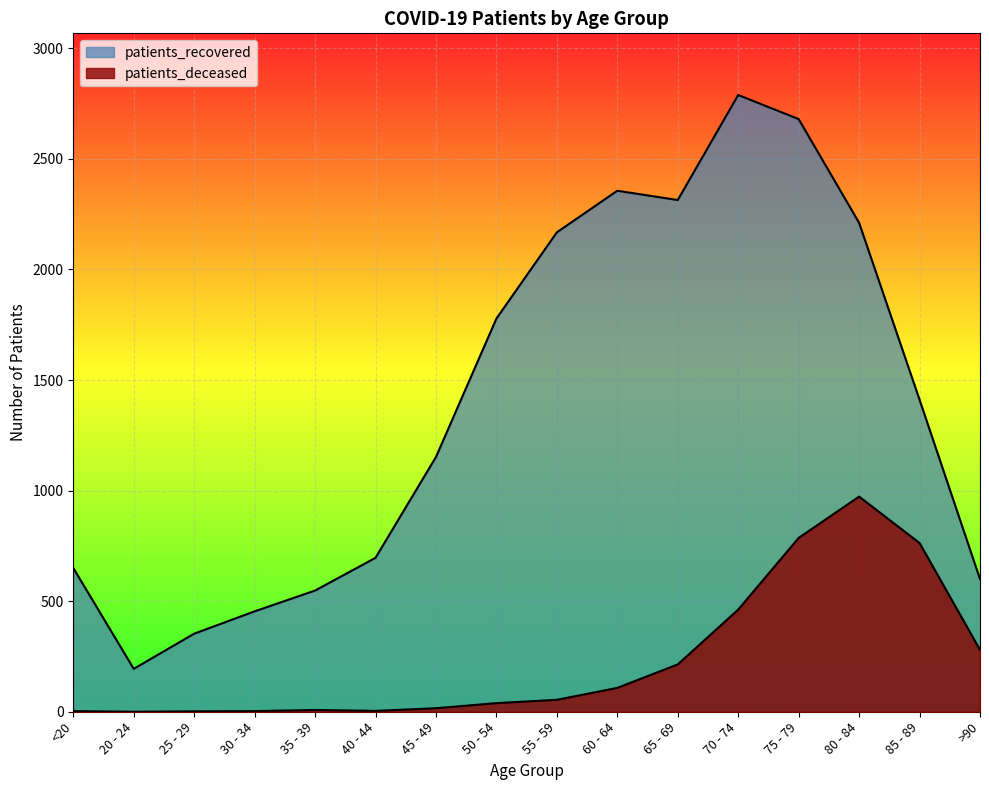

How many lines are shown in the chart?

2